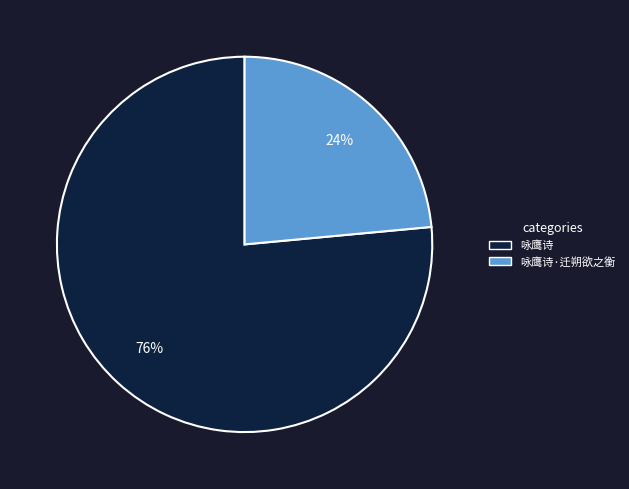

Which category has the smallest portion of the pie?

咏鹰诗·迁朔欲之衡